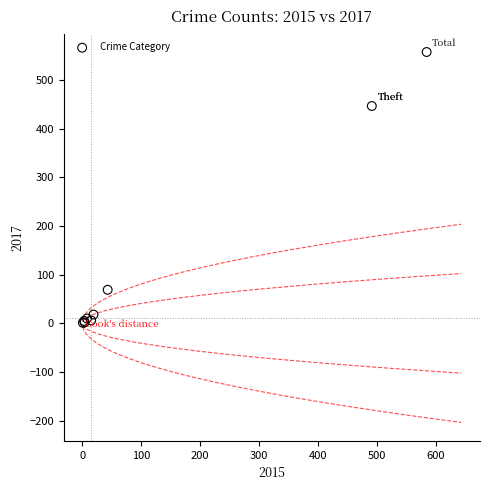

What Y value in the scatter plot is closest to 279?

447